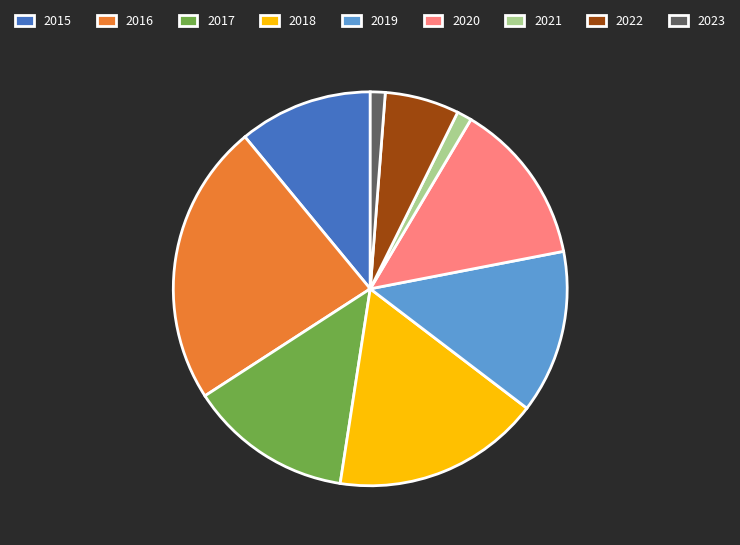

How many segments does this pie chart have?

9